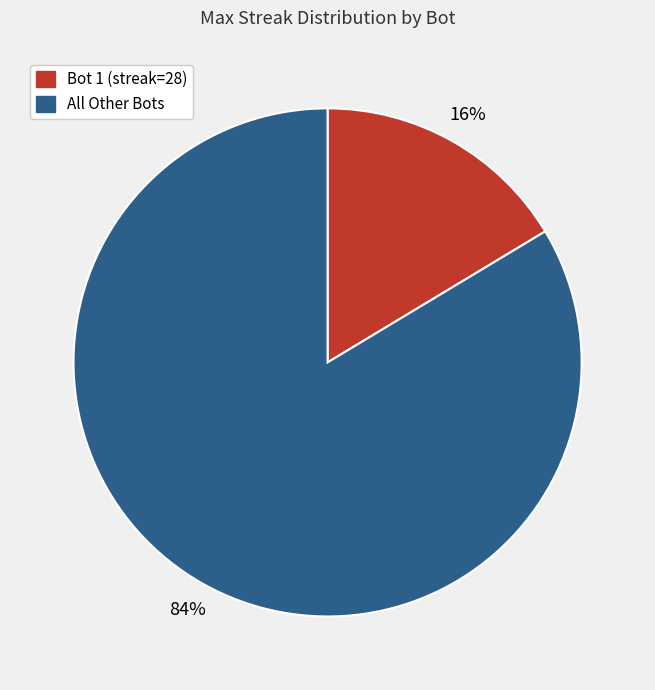

Count the number of slices in the pie.

2